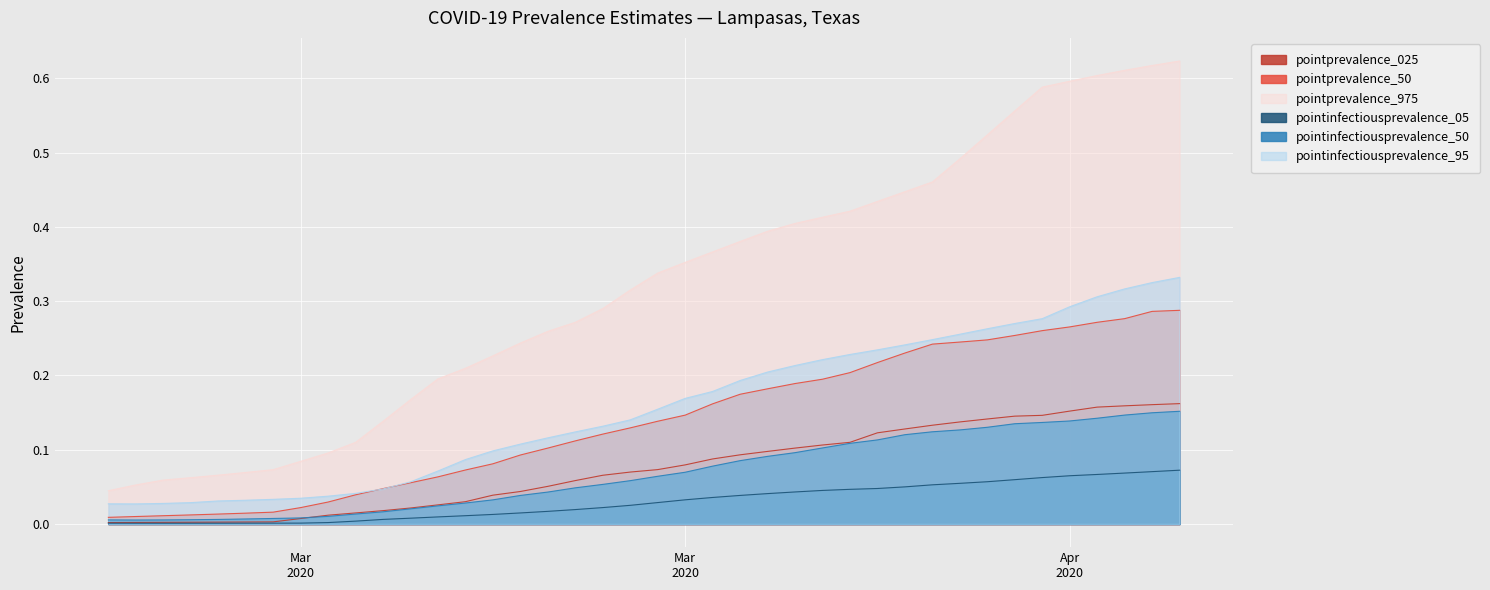

True or false: pointprevalence_50 and pointinfectiousprevalence_95 cross at least once.

True